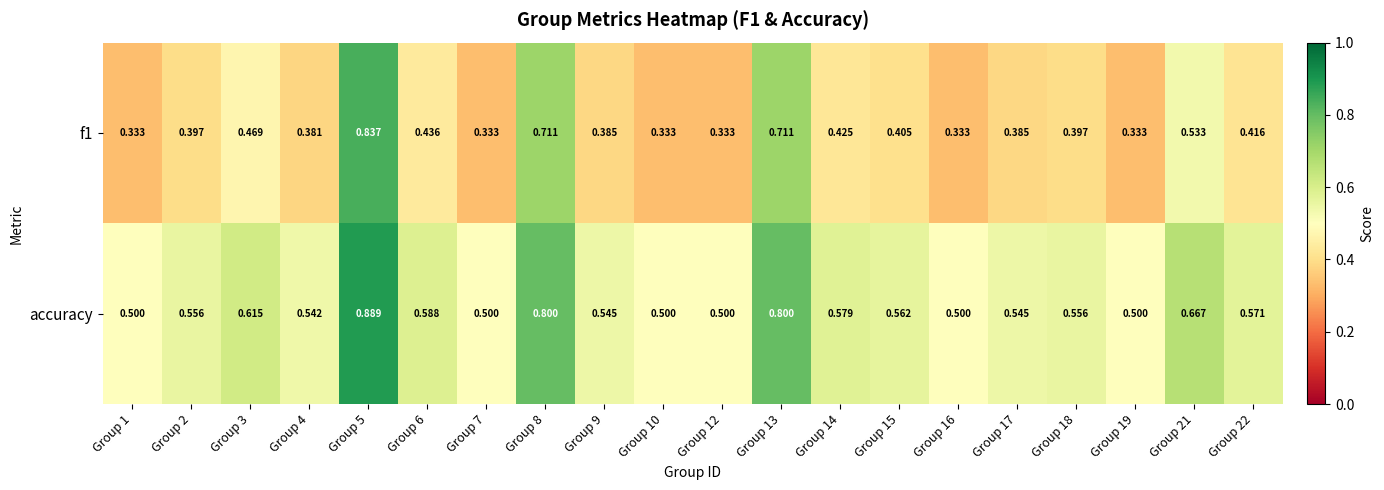

Which series has the largest range (max minus min)?

f1